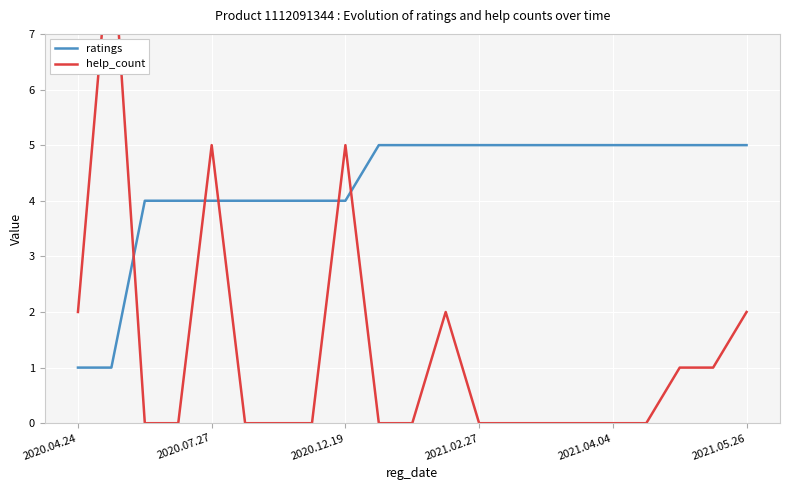

The ratings series shows 1 at 2020.12.19. True or false?

False